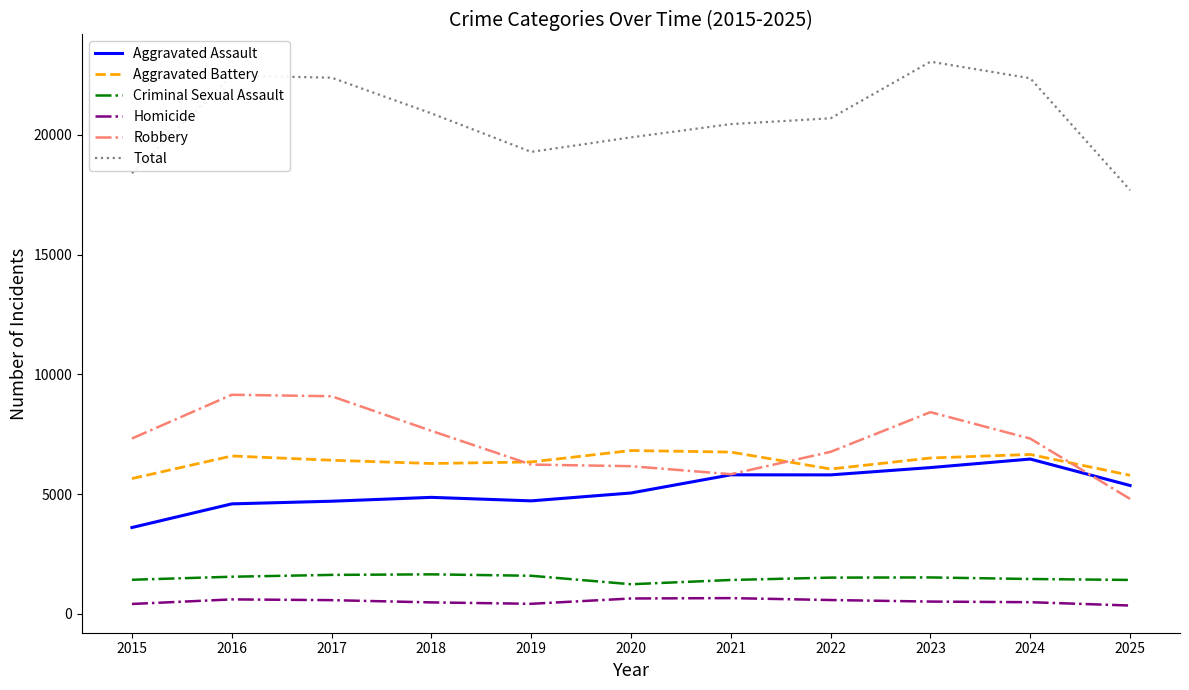

True or false: Total and Homicide intersect in this chart.

False